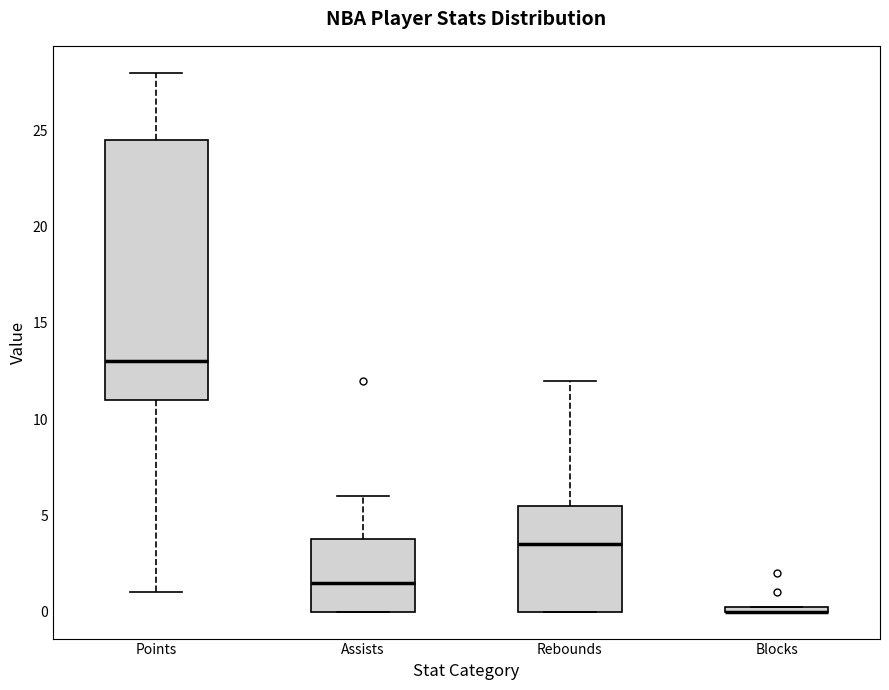

Where does the upper whisker of the box for Assists end on the y-axis? The values are not printed on the chart, so give them approximately, as read against the axis.

6.0